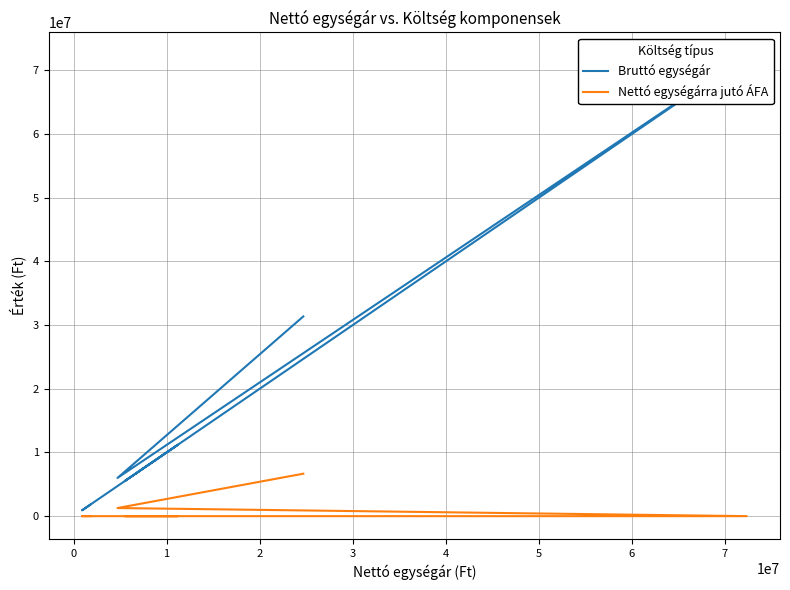

True or false: Nettó egységárra jutó ÁFA and Bruttó egységár intersect in this chart.

False